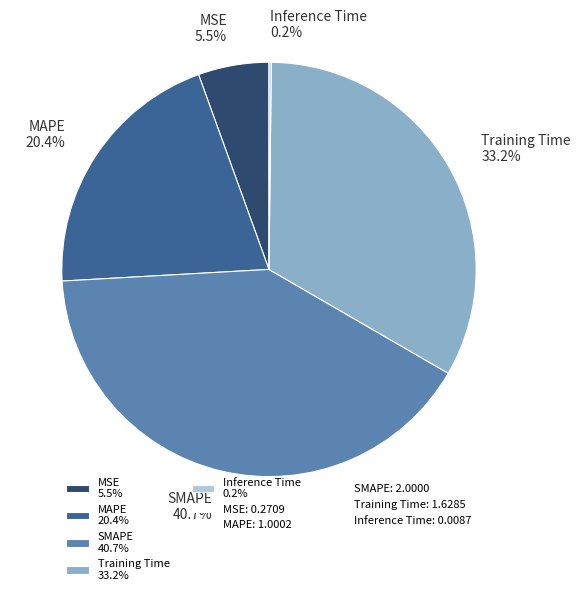

Is there any slice that represents more than half of the pie?

No